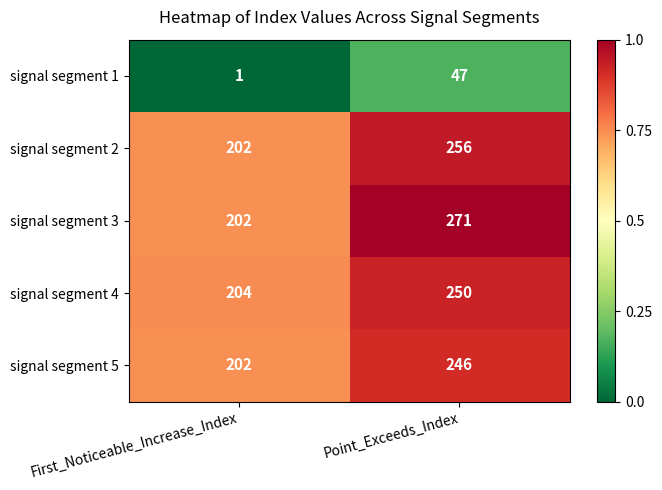

What is the greatest value displayed?

271